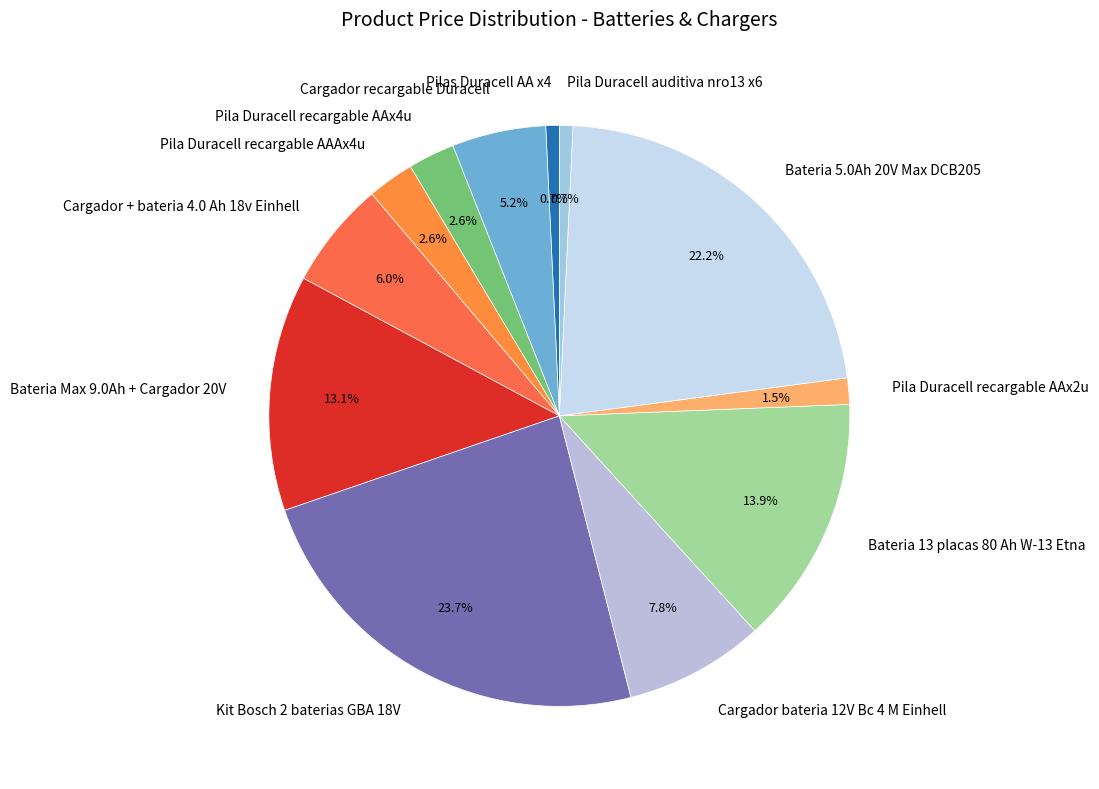

Count the number of slices in the pie.

12